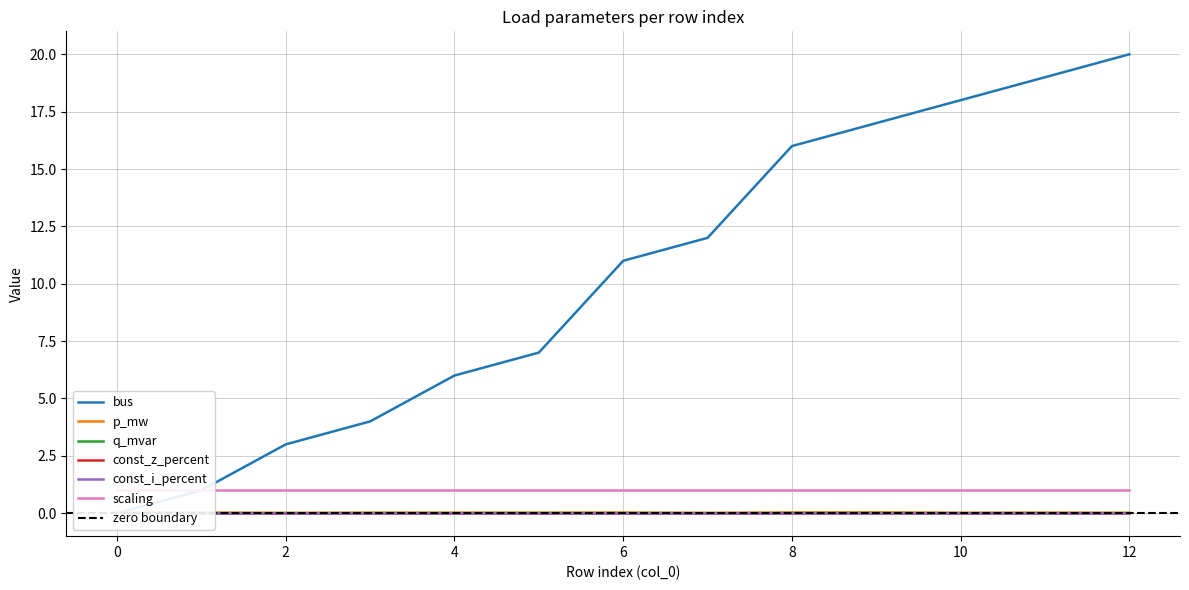

Which series has the largest range (max minus min)?

bus